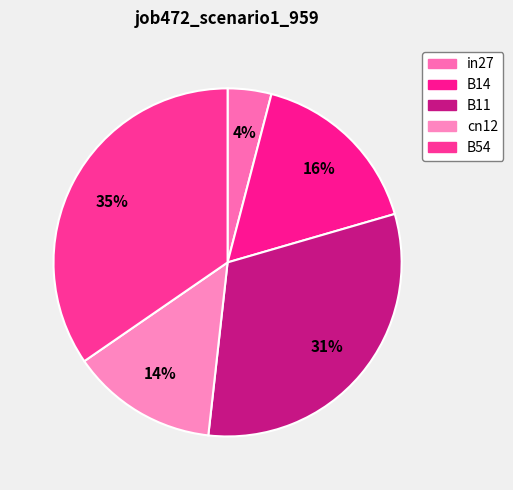

The cn12 slice represents 14% of the pie. True or false?

True